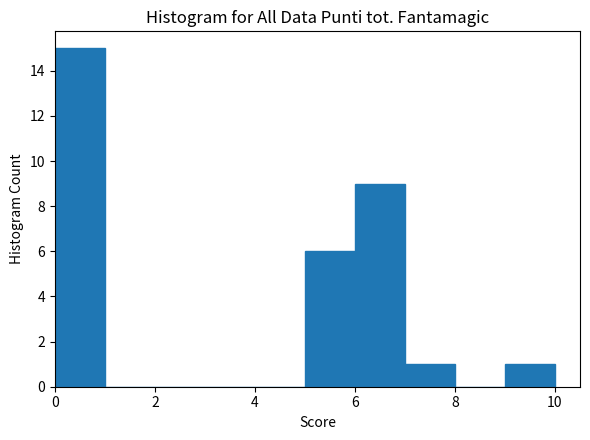

Reading left to right, transcribe this chart: for each bar, give the range it covers on the x-axis and its height. The values are not printed on the chart, so give them approximately, as read against the axis.

0 to 1: 15
1 to 2: 0
2 to 3: 0
3 to 4: 0
4 to 5: 0
5 to 6: 6
6 to 7: 9
7 to 8: 1
8 to 9: 0
9 to 10: 1